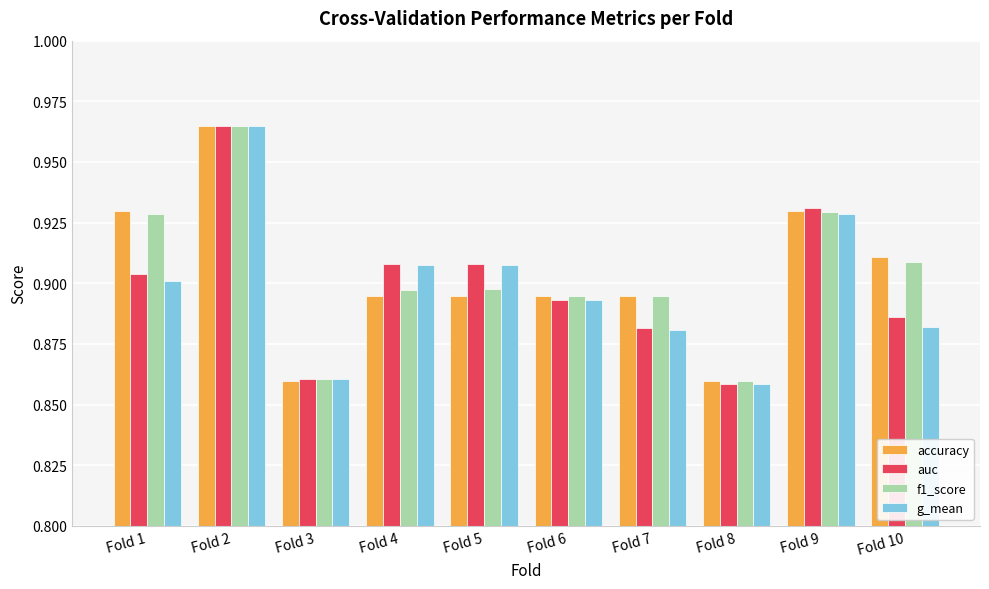

What is the sum of all auc values?

9.0